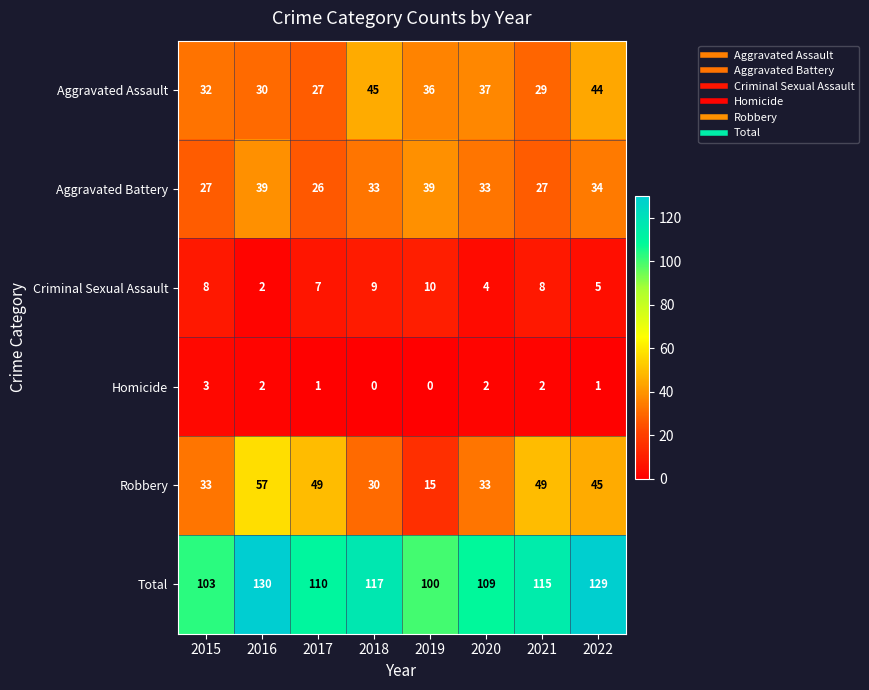

At which label does Robbery first exceed 45?

2016